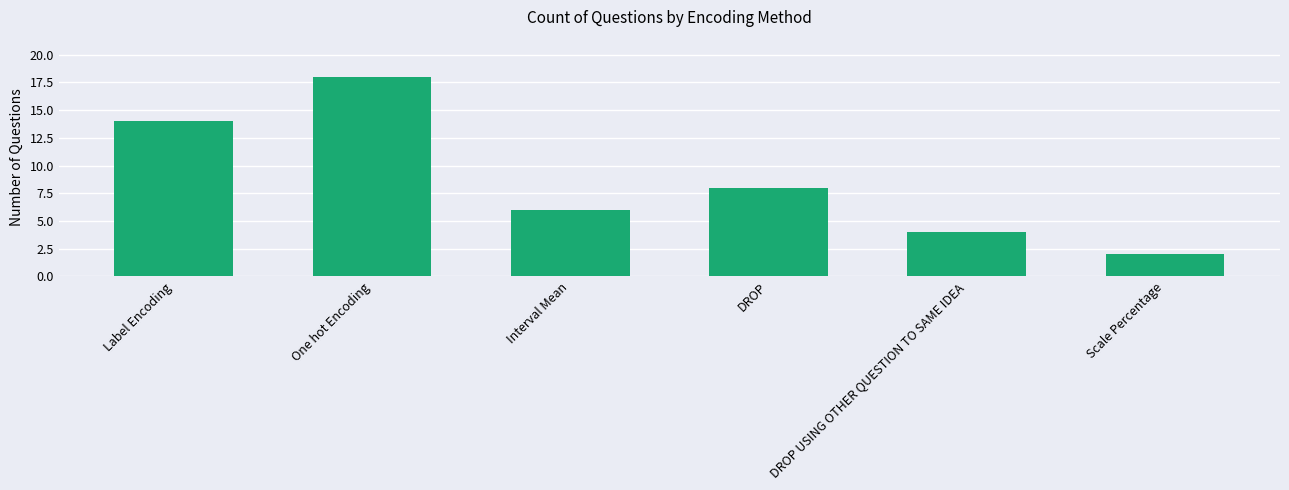

How many bars are there in total?

6